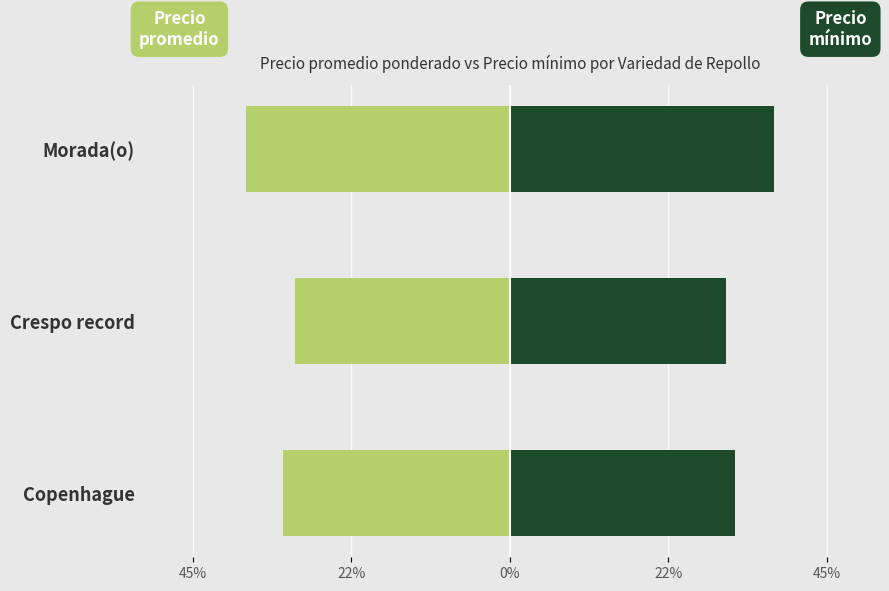

Reading left to right, list all the values displayed in this chart.

Precio promedio ponderado: -32.1	-30.4	-37.5
Precio mínimo: 31.9	30.7	37.5